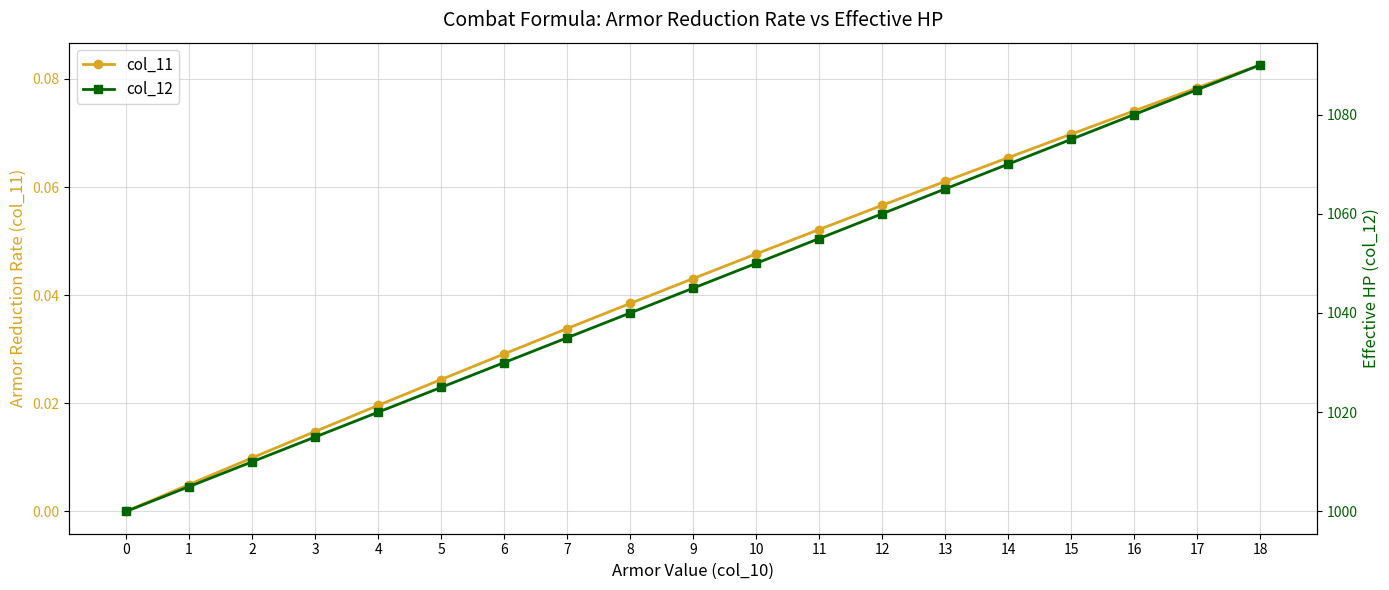

Between 2 and 6, which series saw the biggest shift?

col_12